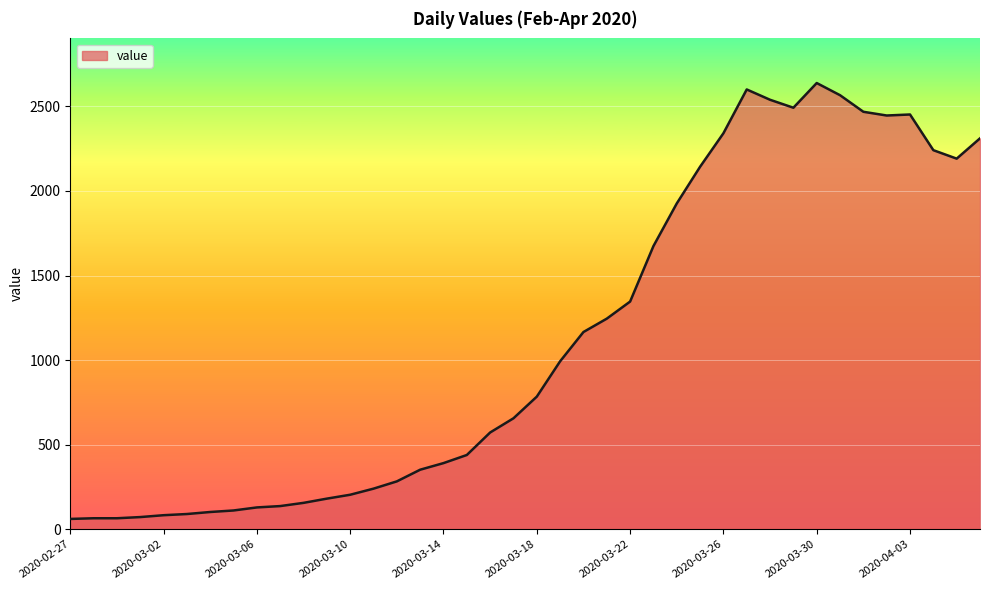

What is the greatest value displayed?

2638